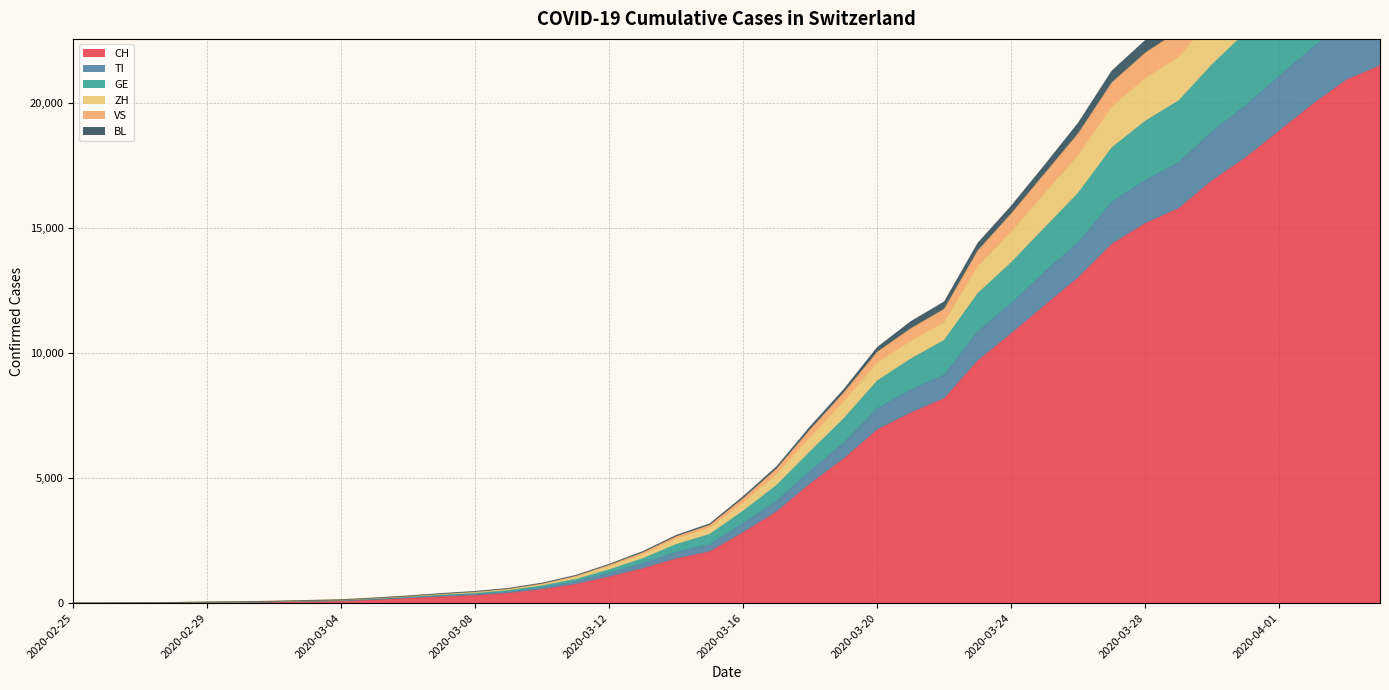

What is the maximum value for CH?

21469